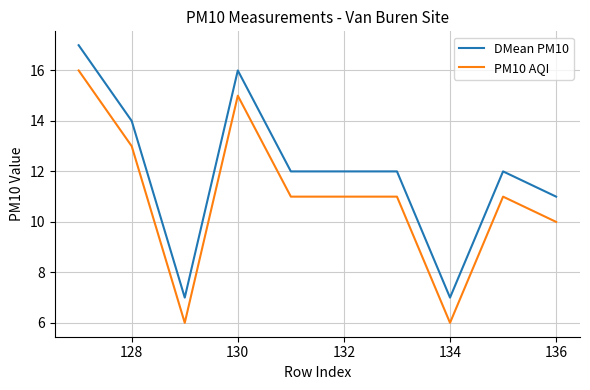

Reading left to right, what are all the values shown in this chart?

DMean PM10: 17	14	7	16	12	12	12	7	12	11
PM10 AQI: 16	13	6	15	11	11	11	6	11	10